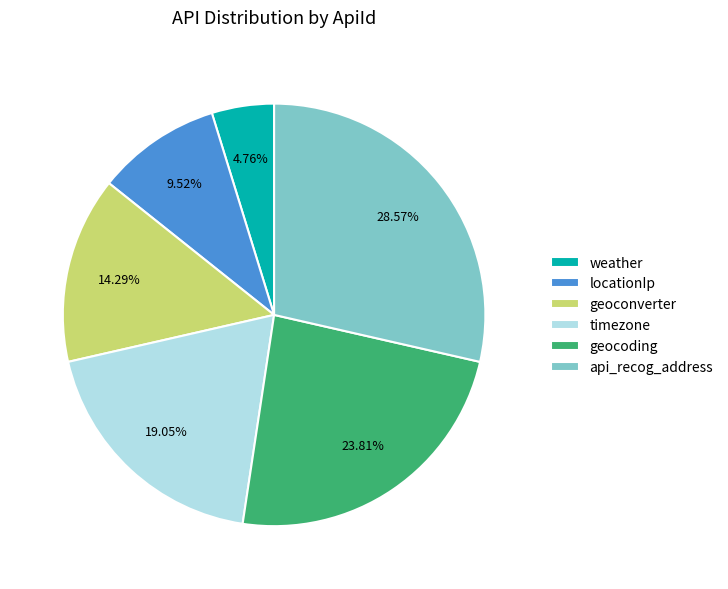

Count the number of slices in the pie.

6